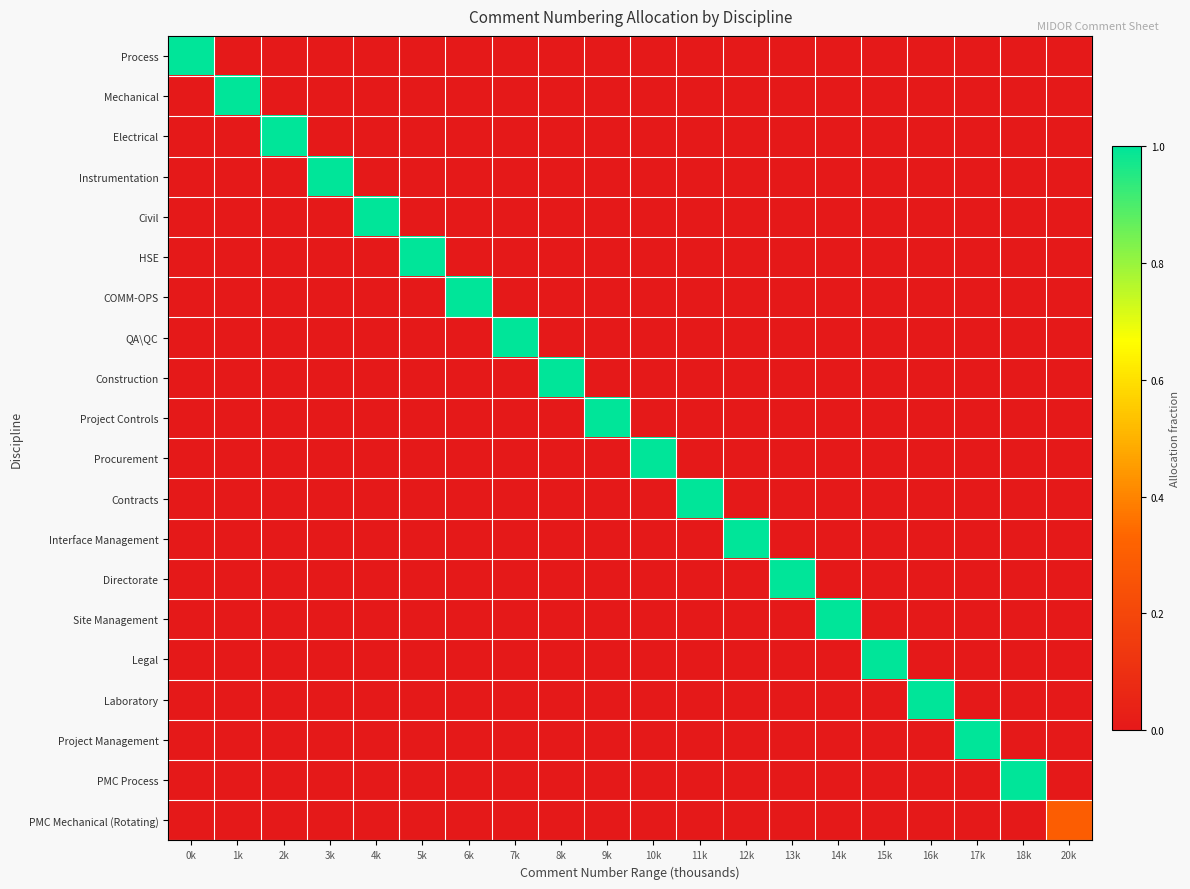

What is the difference between the highest and lowest values at 8k?

1.0